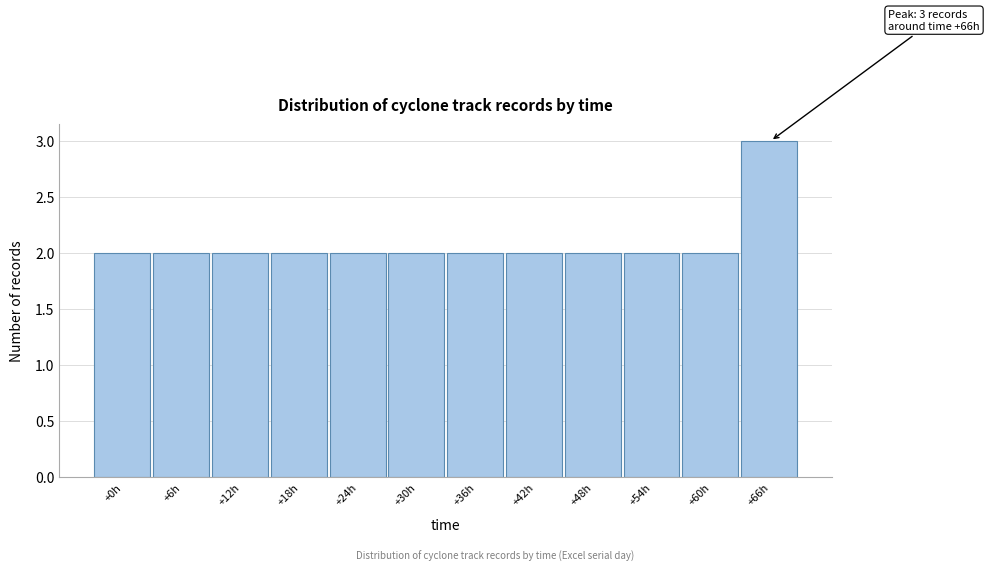

Reading left to right, list all the values displayed in this chart.

+0h=2	+6h=2	+12h=2	+18h=2	+24h=2	+30h=2	+36h=2	+42h=2	+48h=2	+54h=2	+60h=2	+66h=3